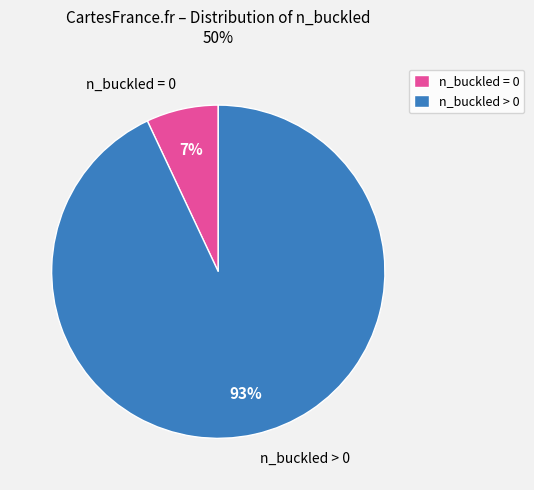

Does any single category account for the majority?

Yes